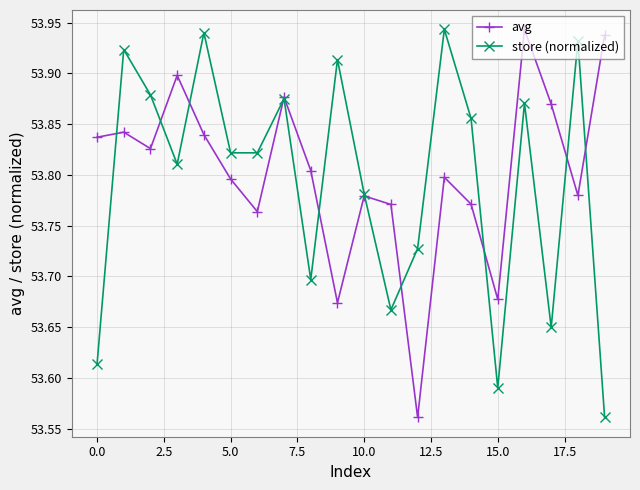

How many avg values are between 53 and 54?

20